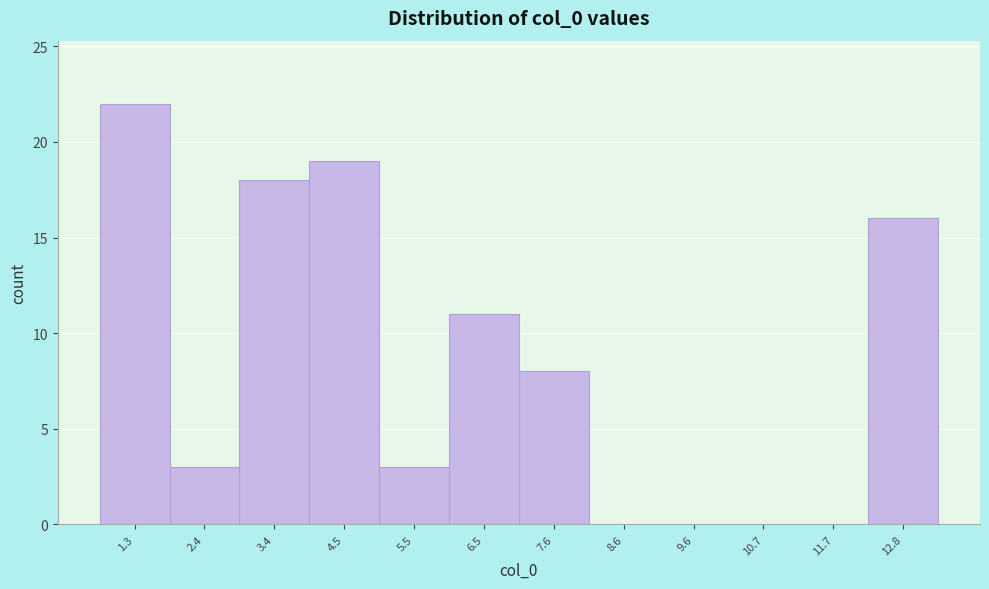

Reading left to right, list all the values displayed in this chart.

1.3=22	2.4=3	3.4=18	4.5=19	5.5=3	6.5=11	7.6=8	8.6=0	9.6=0	10.7=0	11.7=0	12.8=16